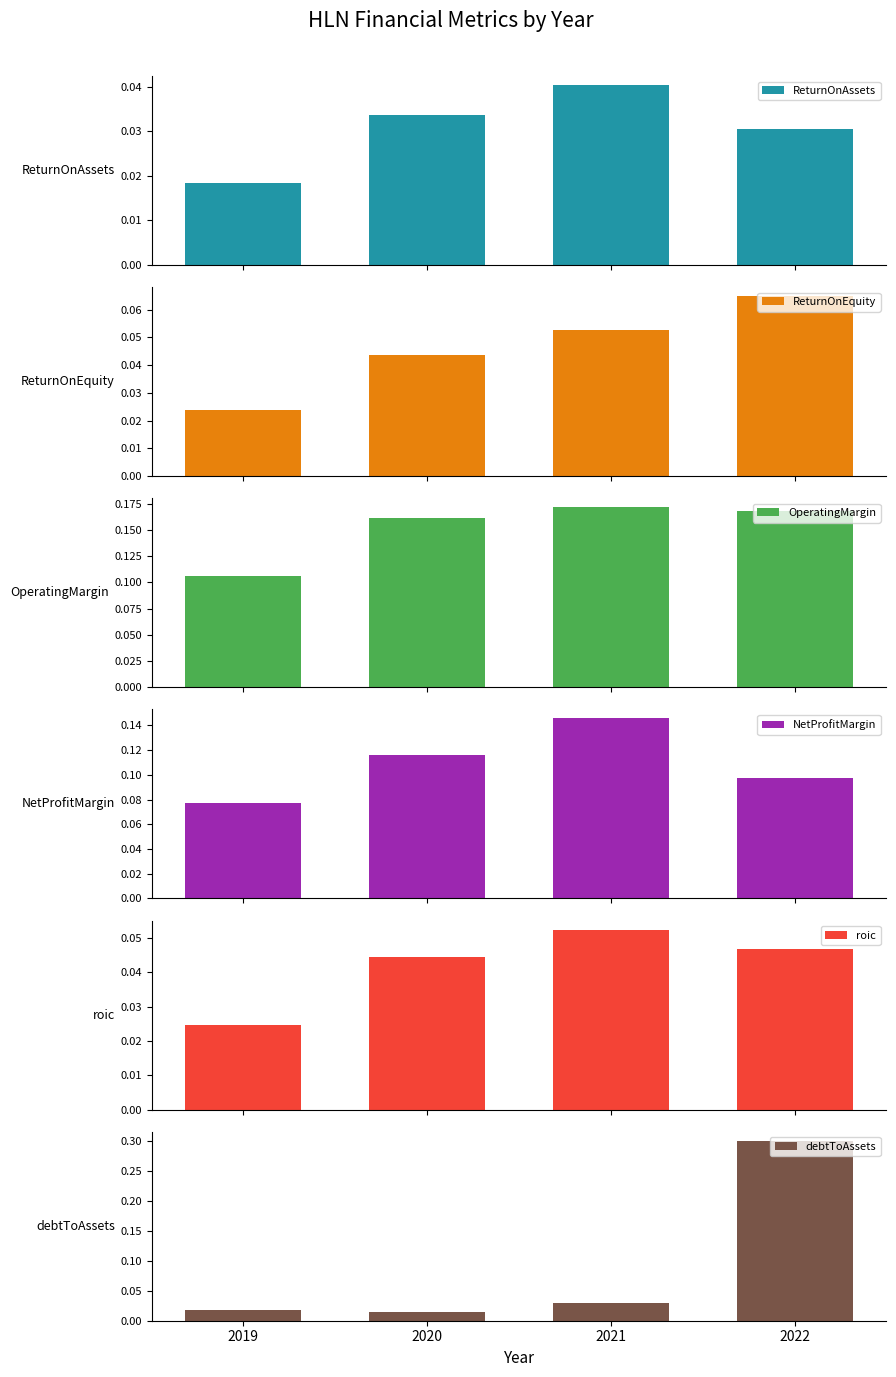

Which has a higher value, 2022 or 2019?

2022